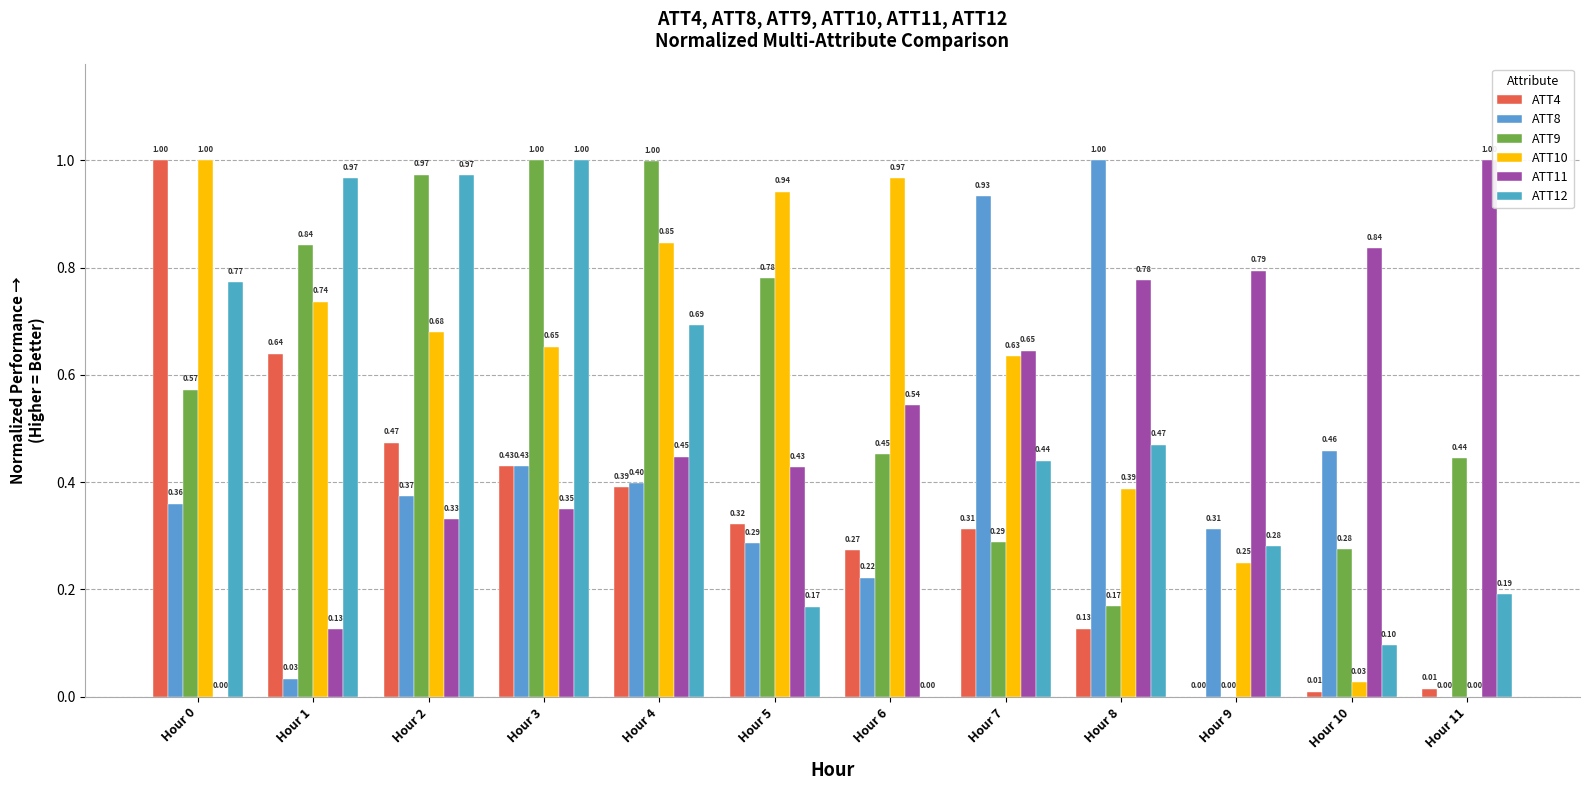

Are the bars horizontal?

No